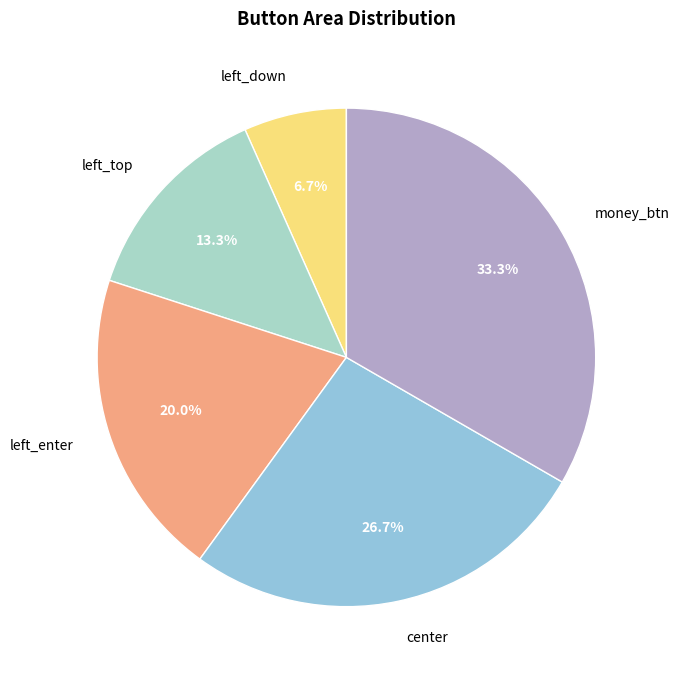

How many slices are in this pie chart?

5